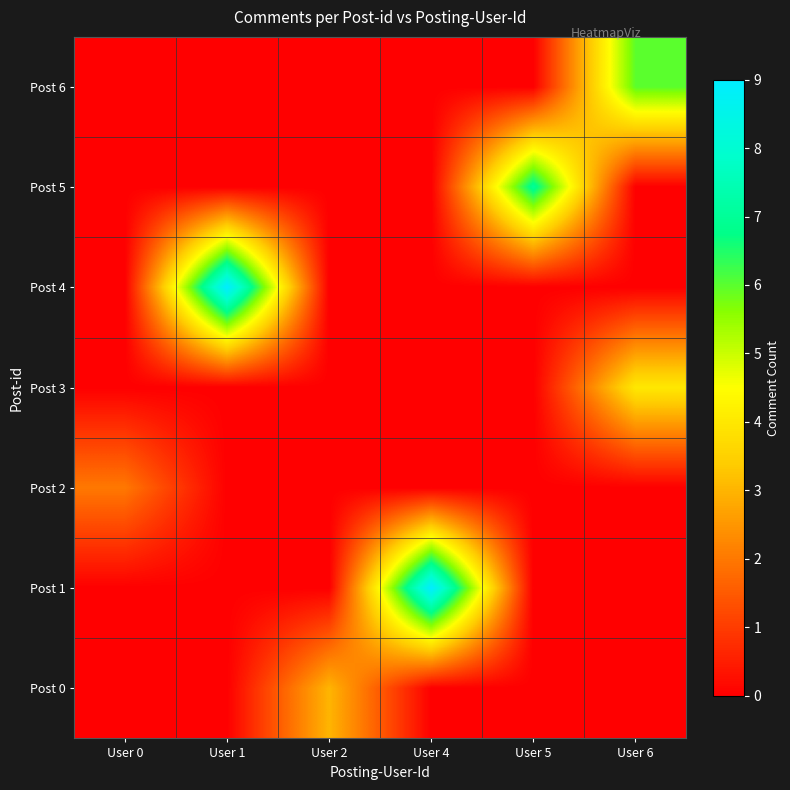

What is the spread (max minus min) of values at User 0?

2